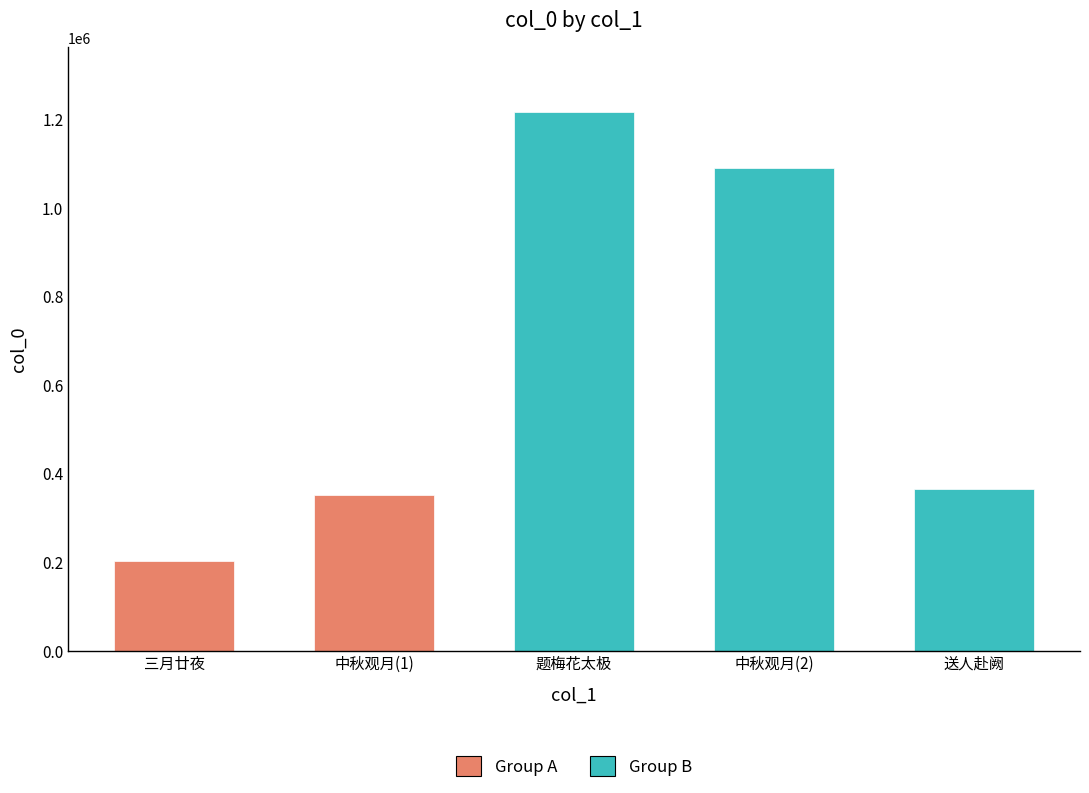

What is the value of the 1st bar from the left?

202091